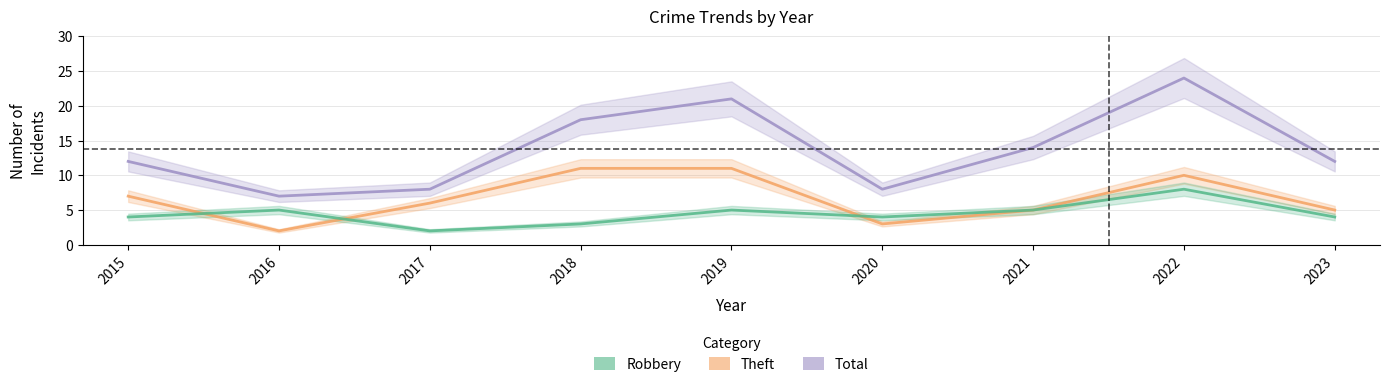

Reading left to right, extract all data points from this chart.

Total: 12	7	8	18	21	8	14	24	12
Theft: 7	2	6	11	11	3	5	10	5
Robbery: 4	5	2	3	5	4	5	8	4